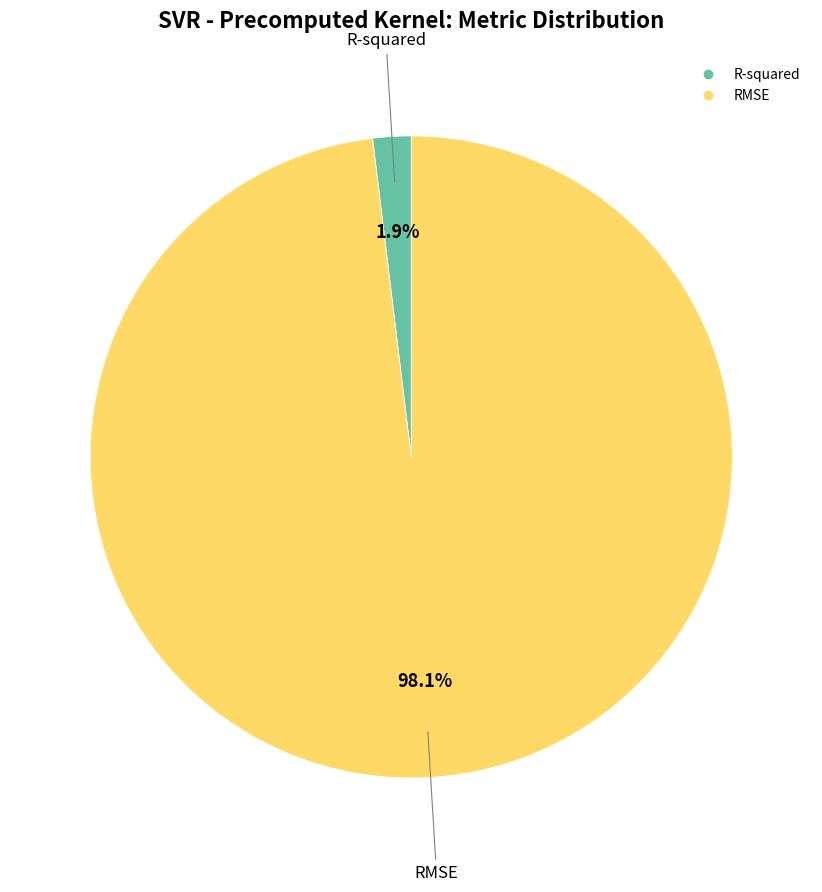

To the nearest percent, what percentage of the pie is RMSE?

98%